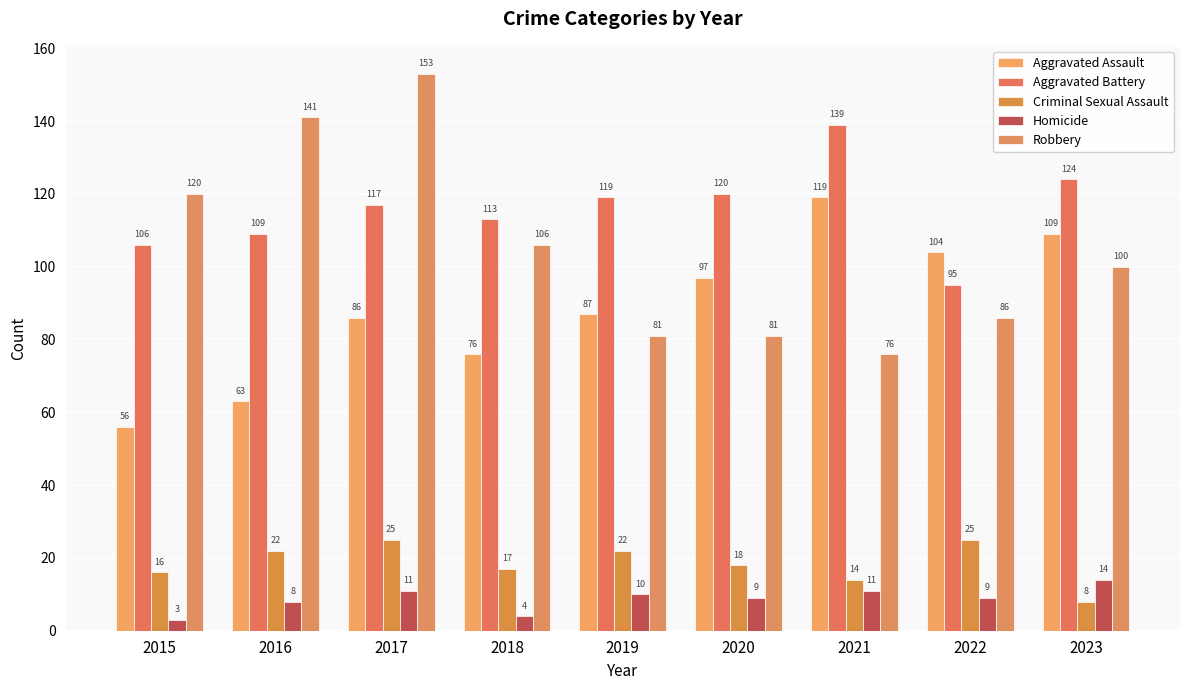

What is the total value across all series at 2017?

392